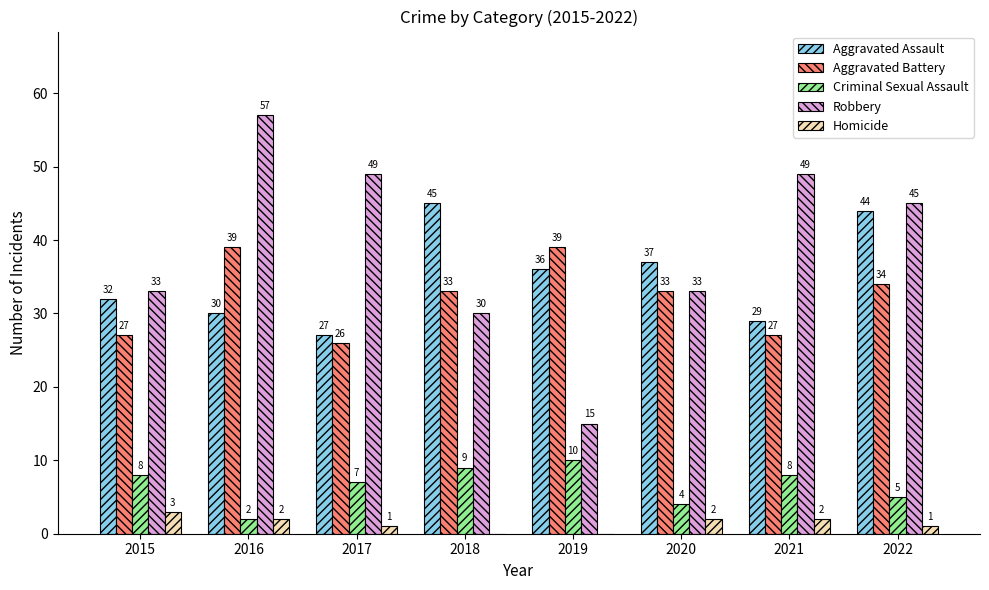

What is the approximate value of Criminal Sexual Assault at 2017?

7